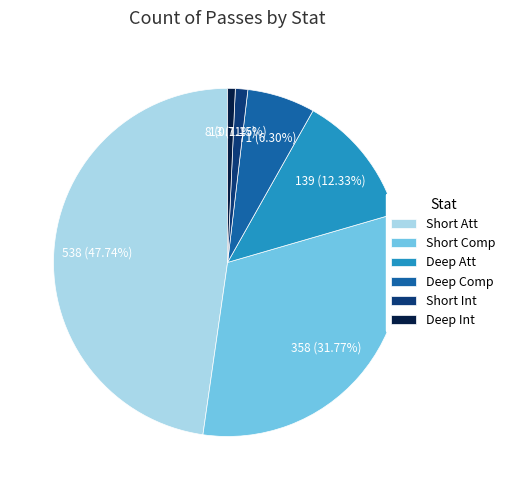

To the nearest percent, what is the average slice percentage?

17%